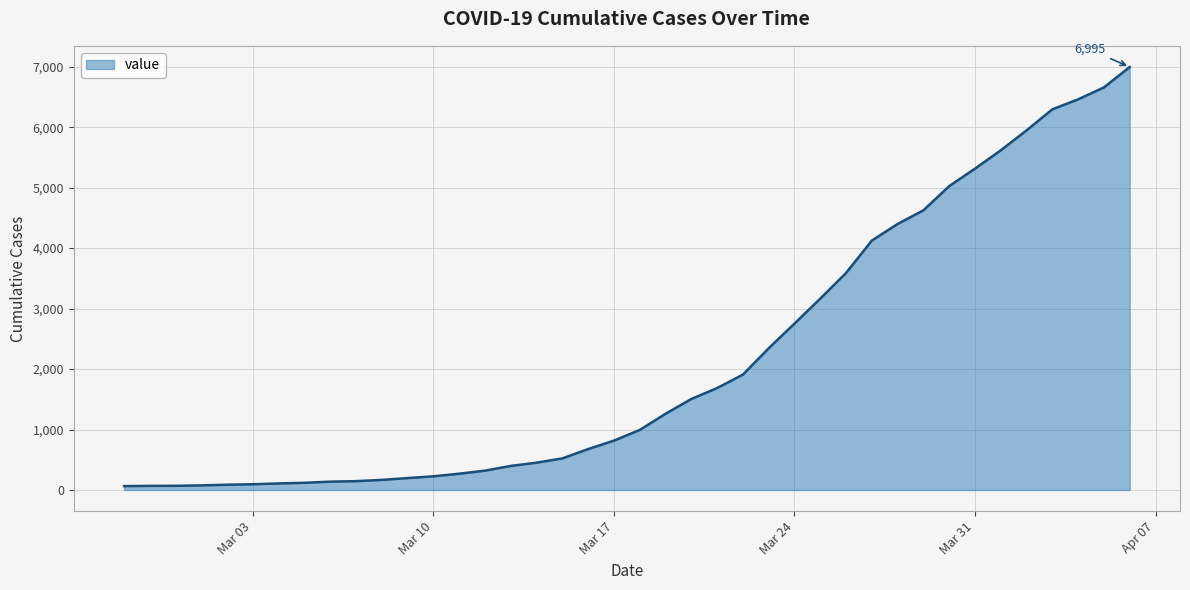

What is the greatest value displayed?

6995